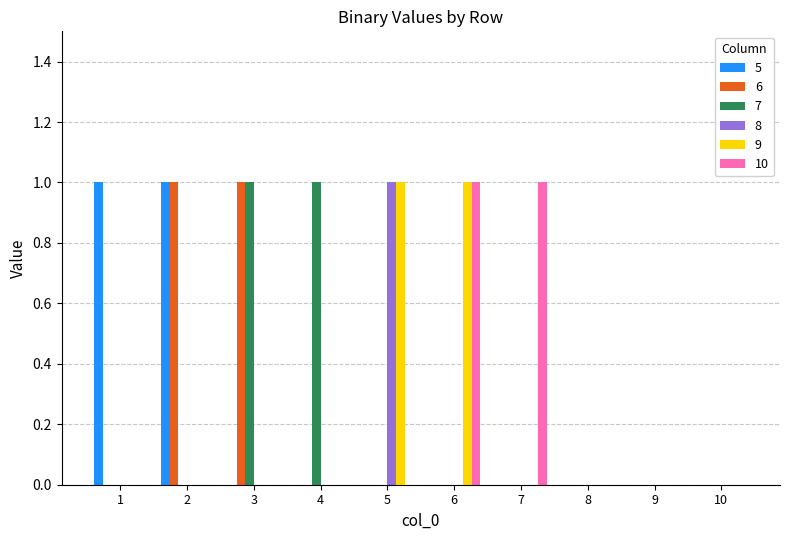

True or false: 6 has a value of 0 at 8.

True